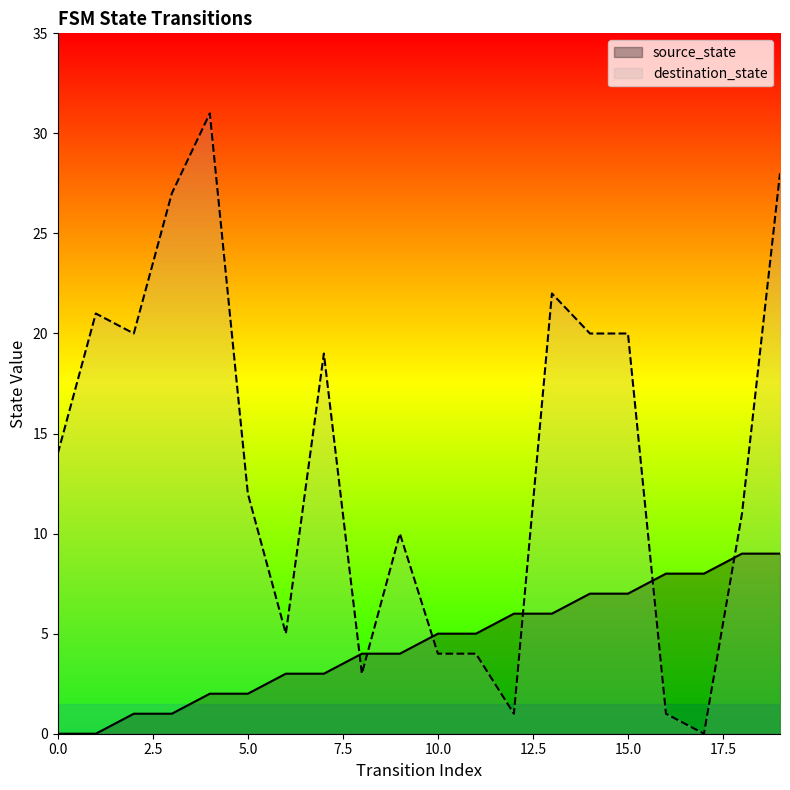

Rank the series by their average value, from lowest to highest.

source_state, destination_state